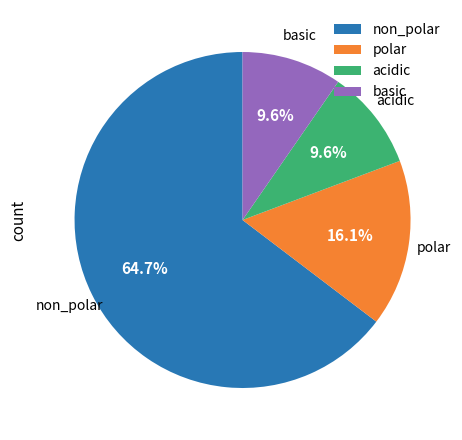

Which has a higher value, acidic or non_polar?

non_polar